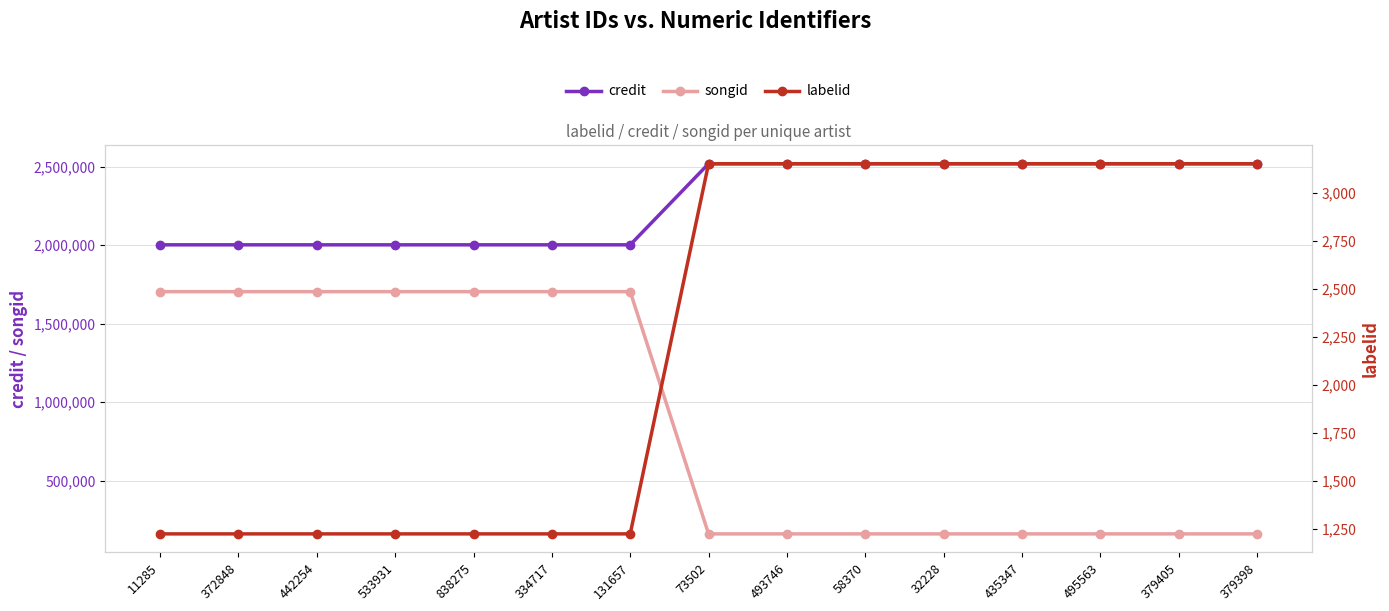

The value of labelid at 493746 is 1311. True or false?

False